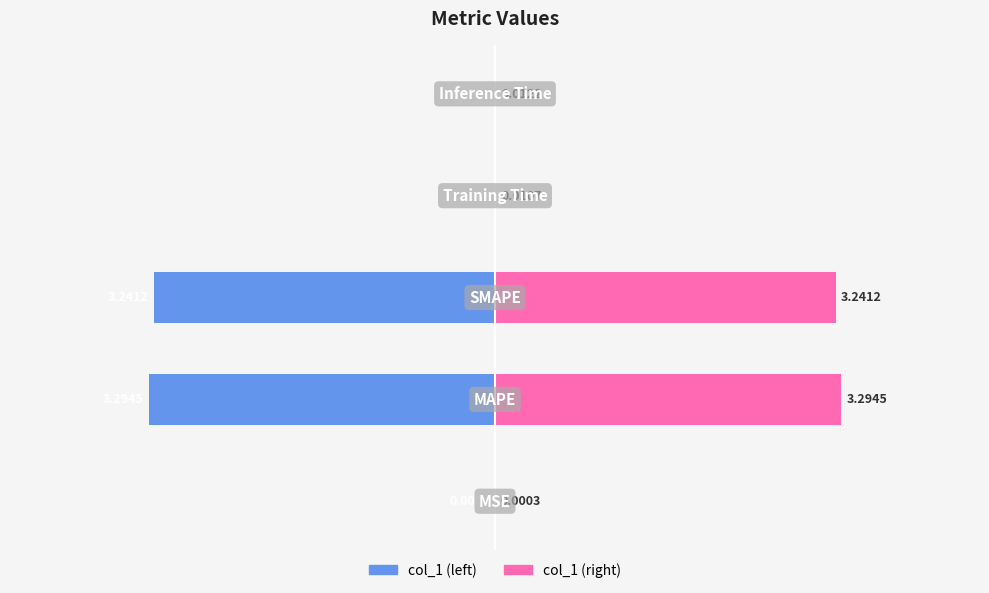

The value of col_1 at 4 is -0.0. True or false?

False